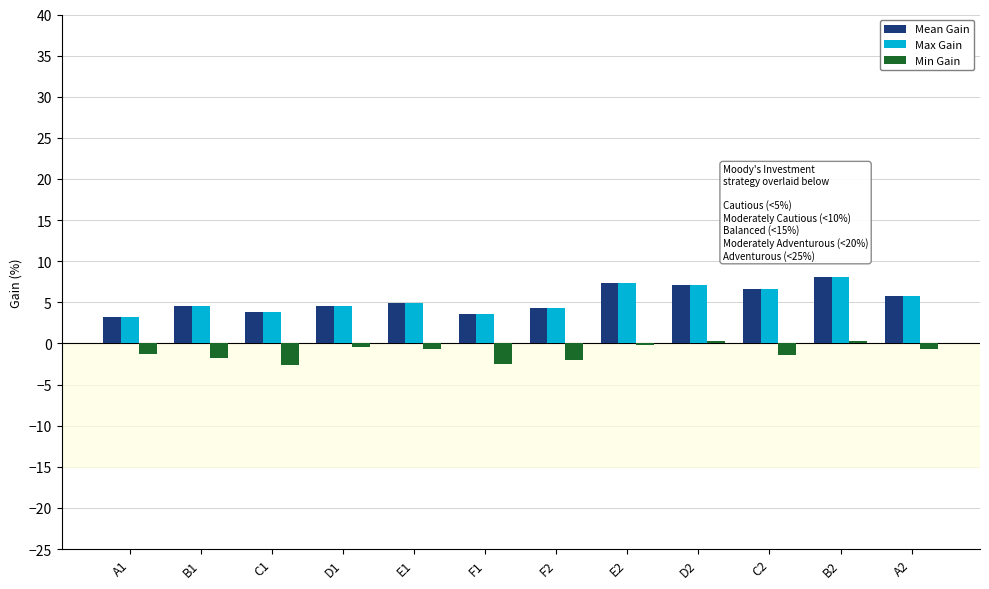

The value of Mean Gain at C2 is 3.6. True or false?

False